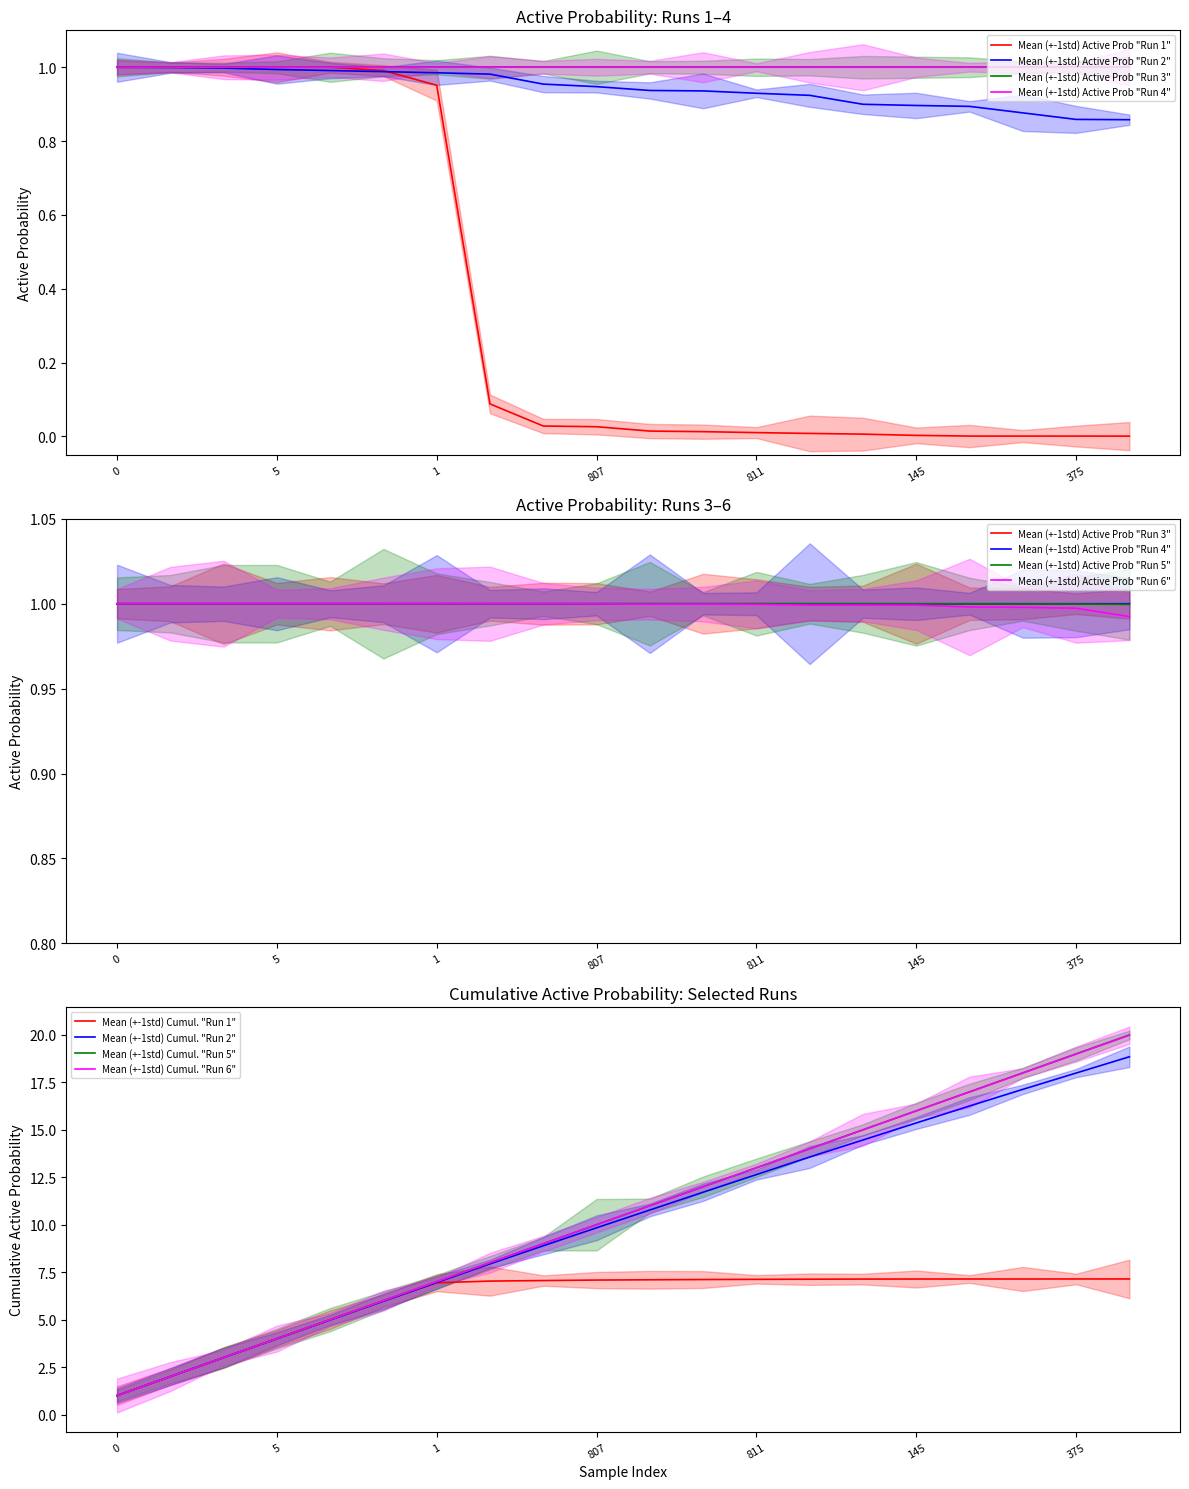

The value of Run 4 Active_Prob at 993 is 0.3. True or false?

False